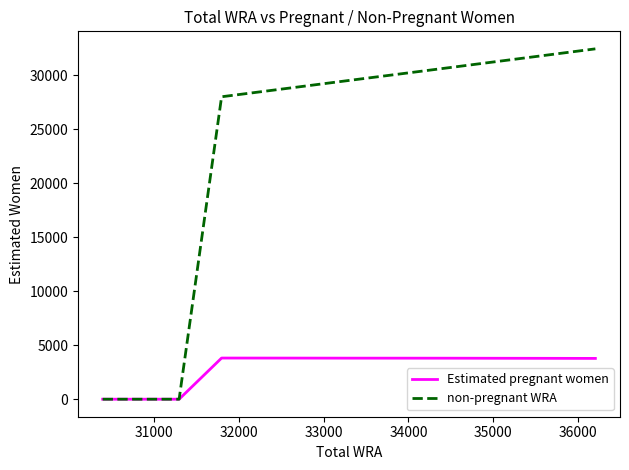

What is the highest value of the non-pregnant WRA series?

32424.9